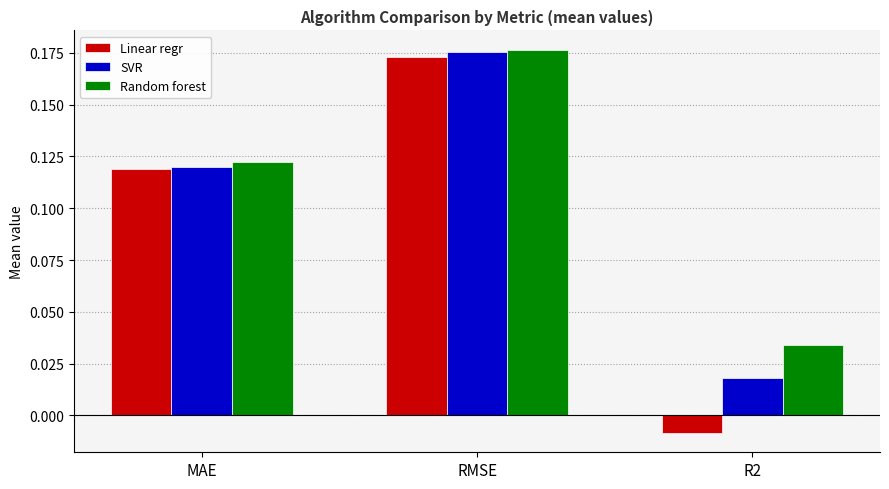

What position from the left is RMSE?

2